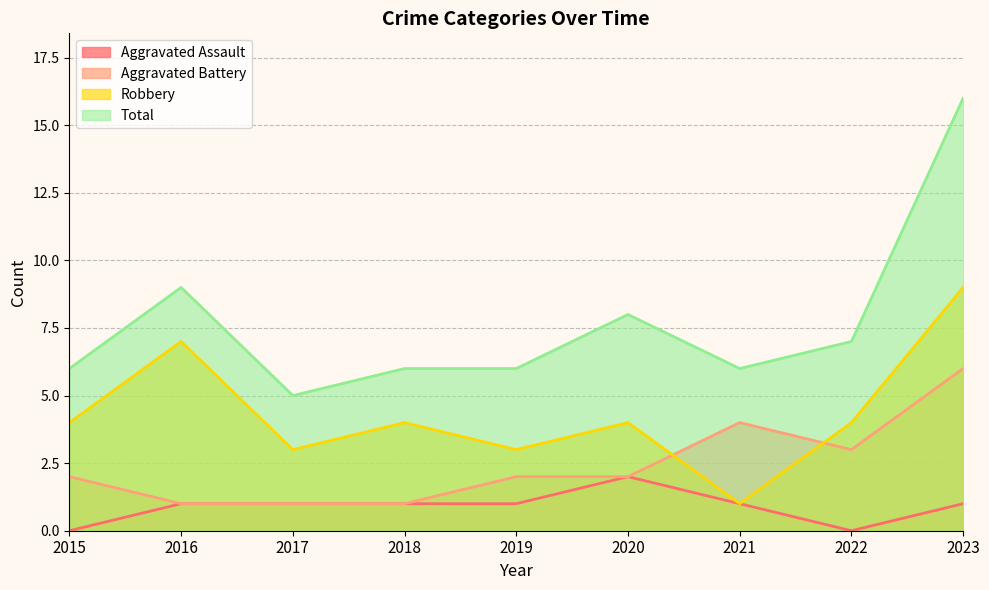

True or false: Robbery and Aggravated Assault intersect in this chart.

False